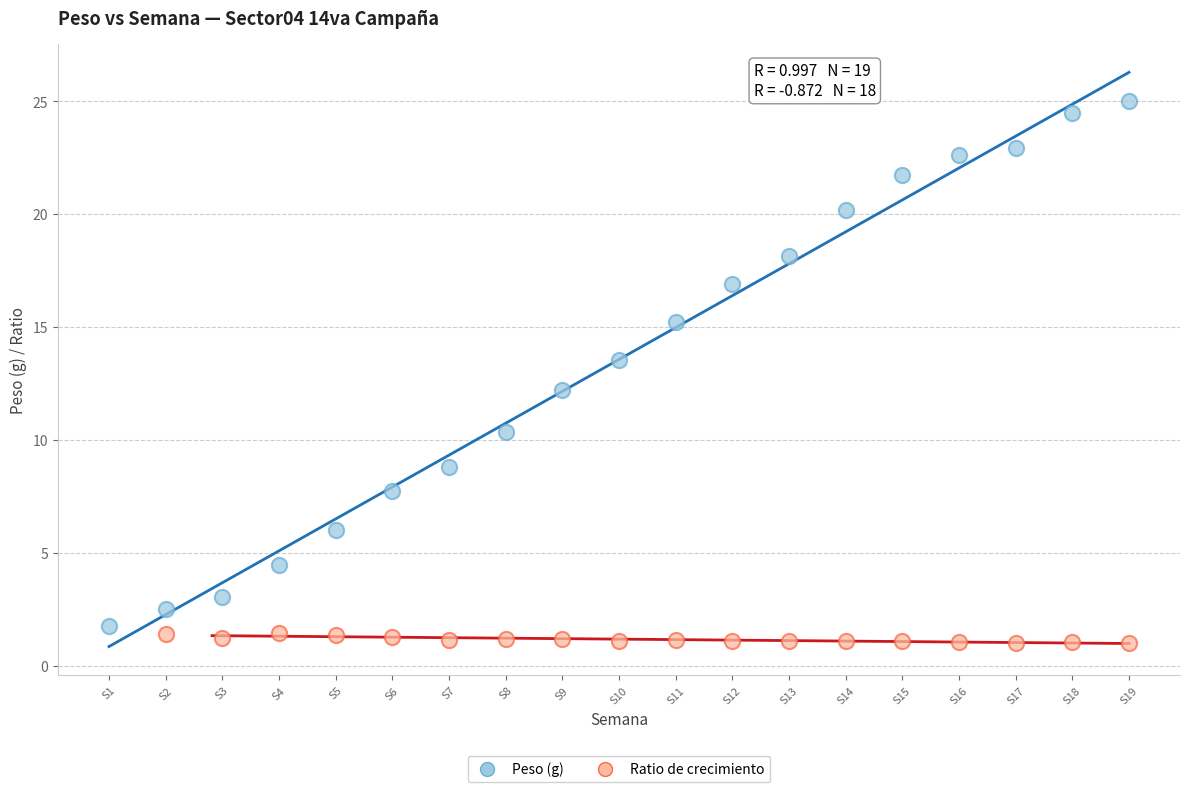

Which series contains the highest Y value?

Peso (g)